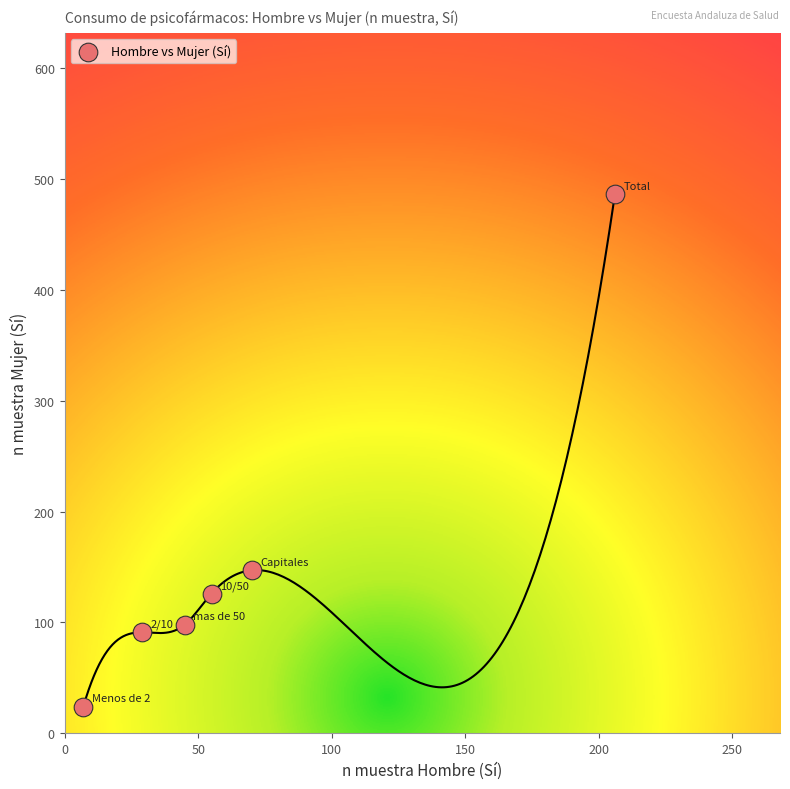

What is the range of Y values (max minus min)?

462